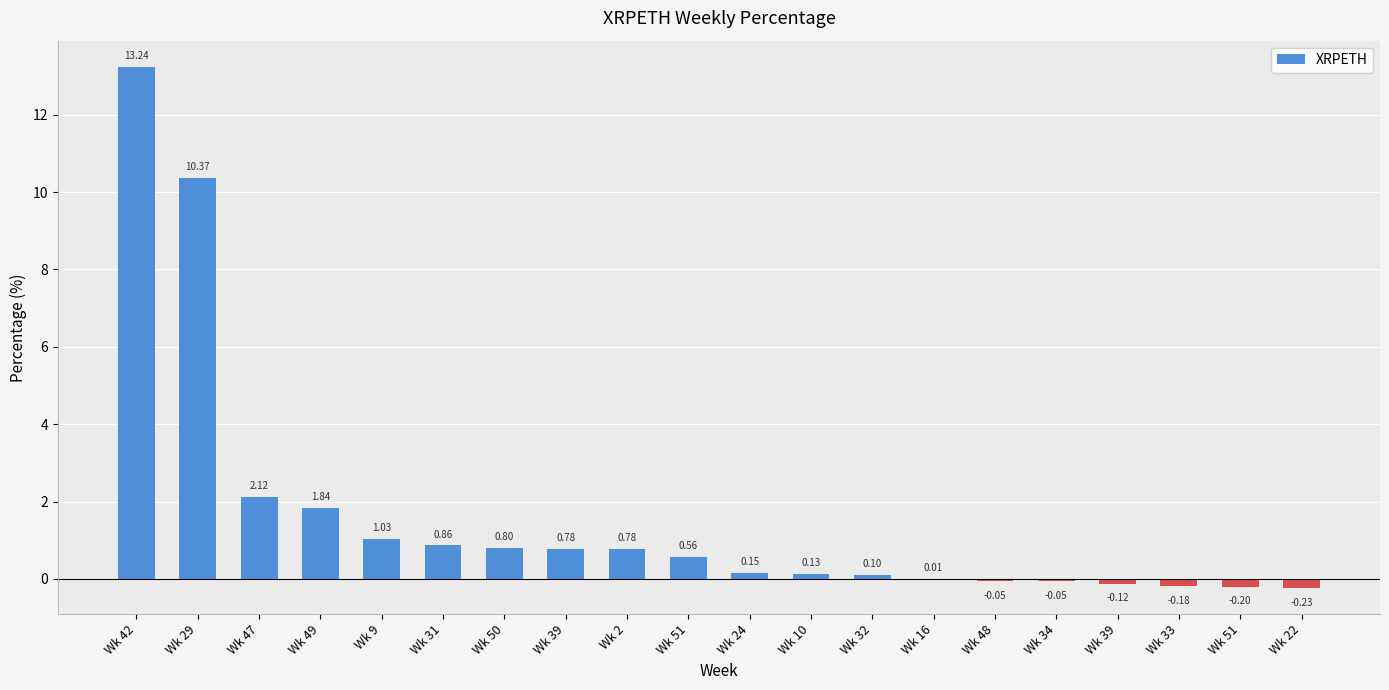

What is the label of the 1st bar from the right?

Wk 22